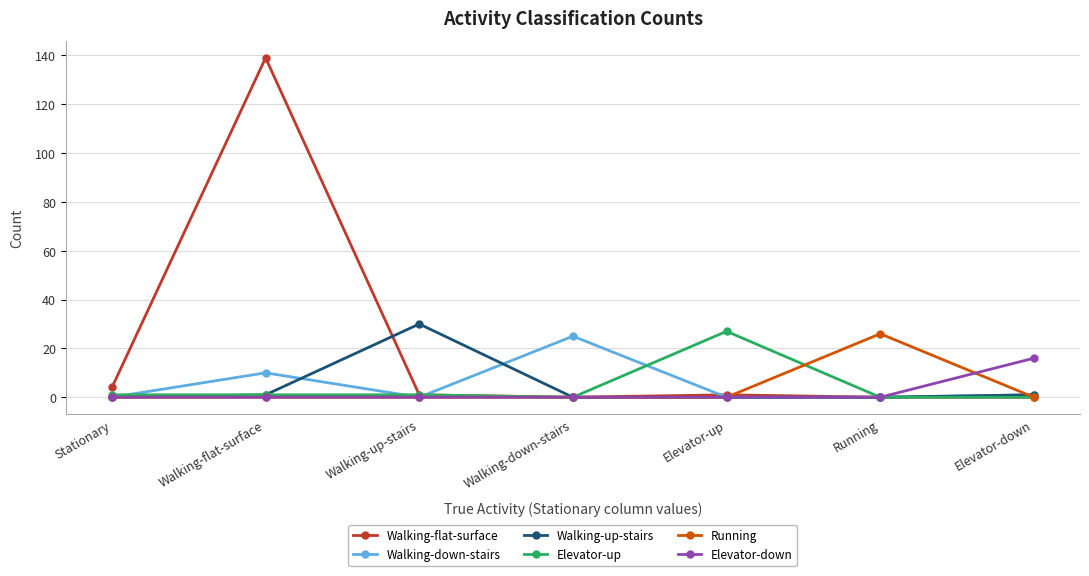

Reading left to right, what are all the values shown in this chart?

Walking-flat-surface: 4	139	1	0	1	0	0
Walking-down-stairs: 0	10	0	25	0	0	1
Walking-up-stairs: 0	1	30	0	0	0	1
Elevator-up: 1	1	1	0	27	0	0
Running: 0	0	0	0	0	26	0
Elevator-down: 0	0	0	0	0	0	16